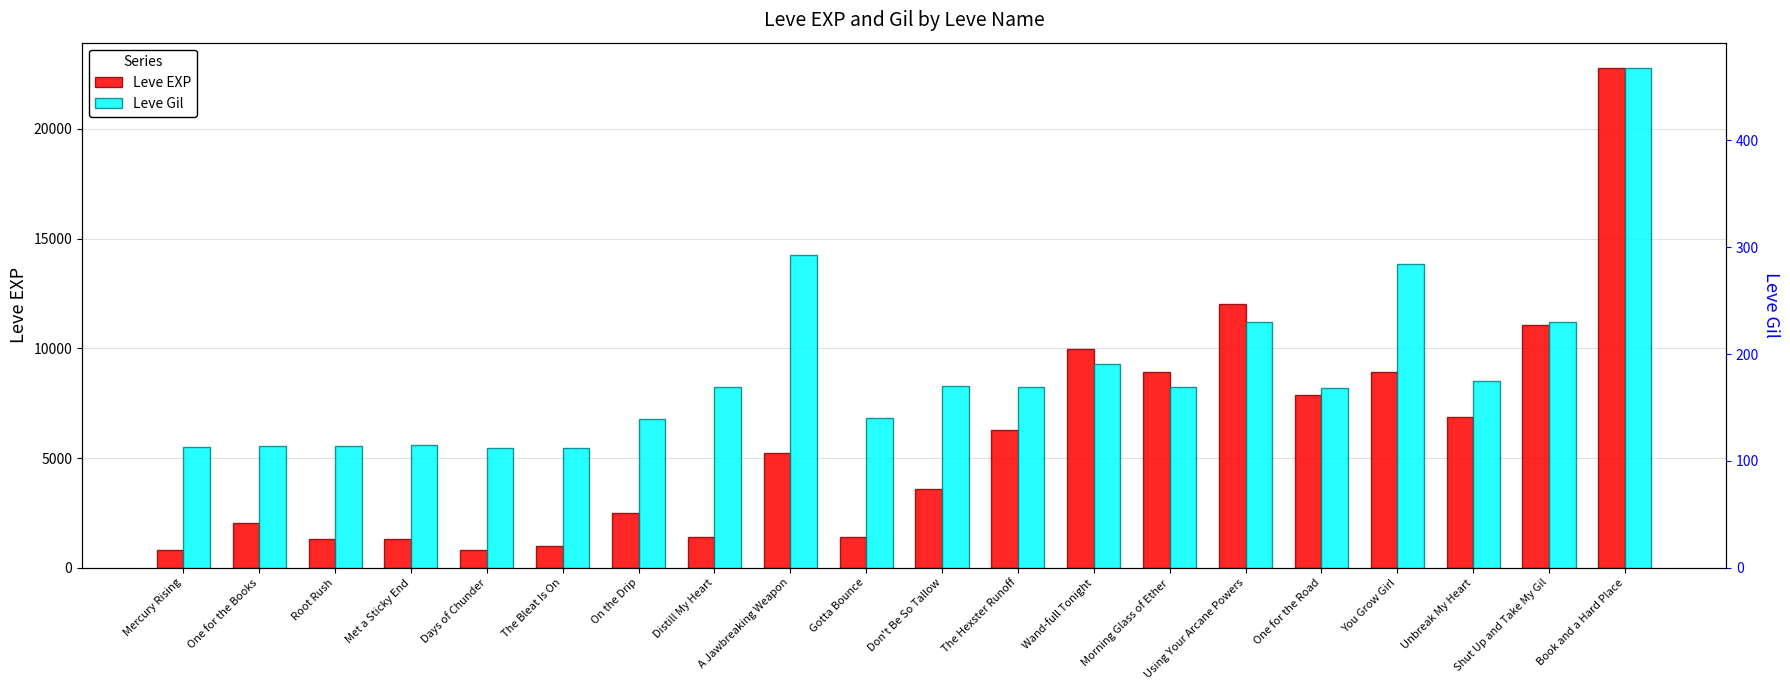

Where does the Leve Gil series first go above 169?

A Jawbreaking Weapon